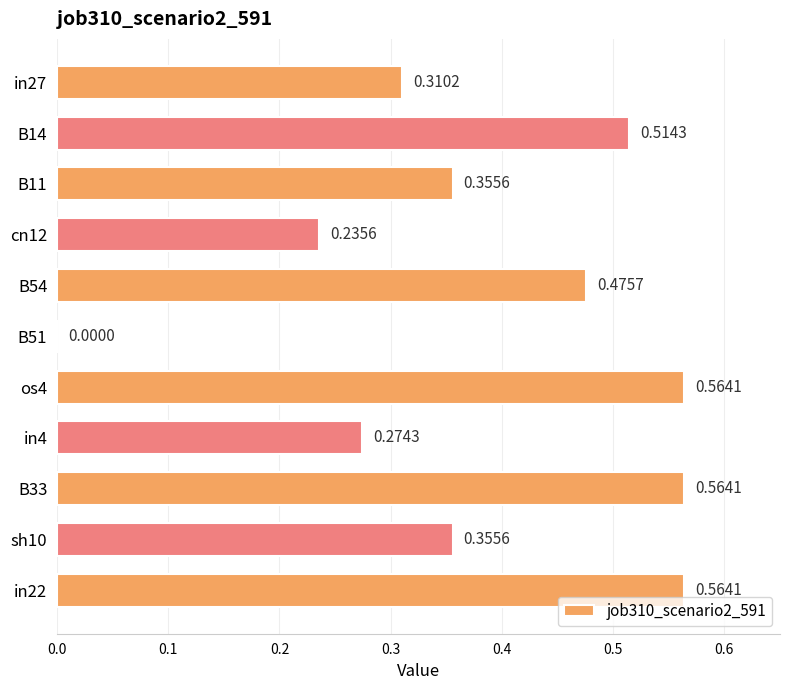

Count the number of data series in this chart.

1